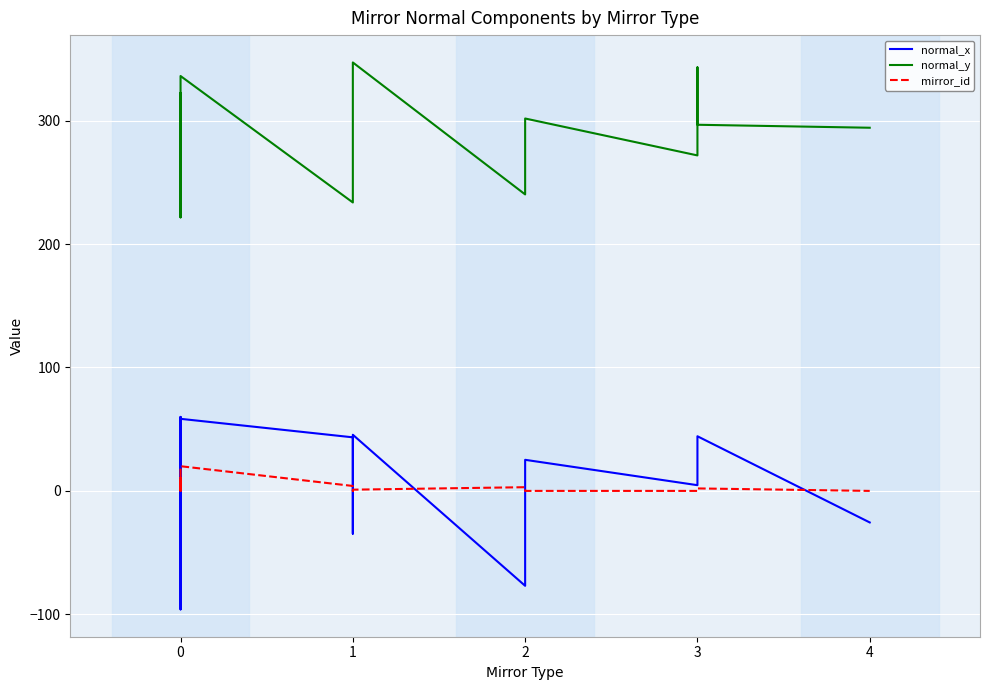

What are all the series names shown in the legend?

normal_x, normal_y, mirror_id